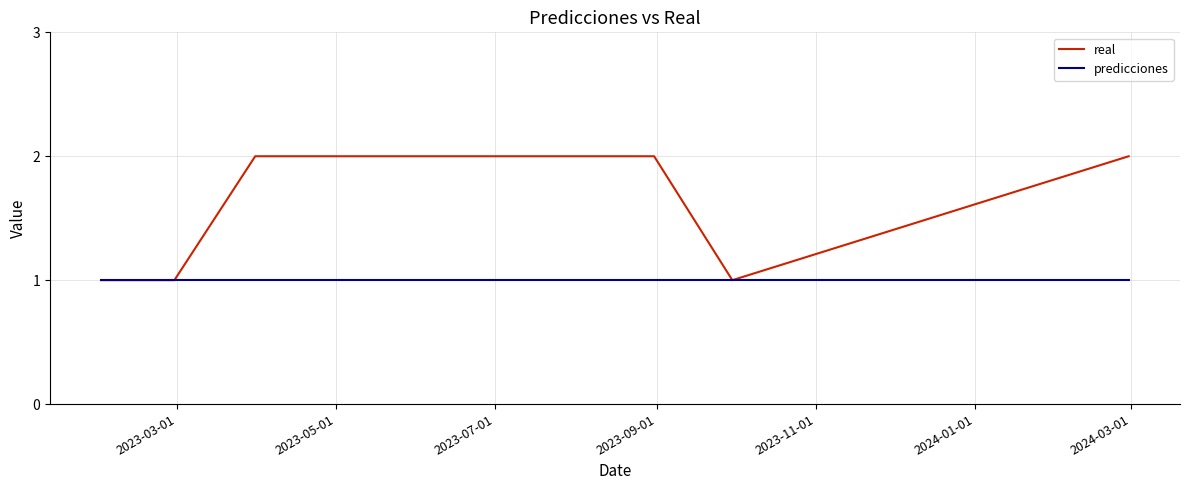

Which series has the largest range (max minus min)?

real